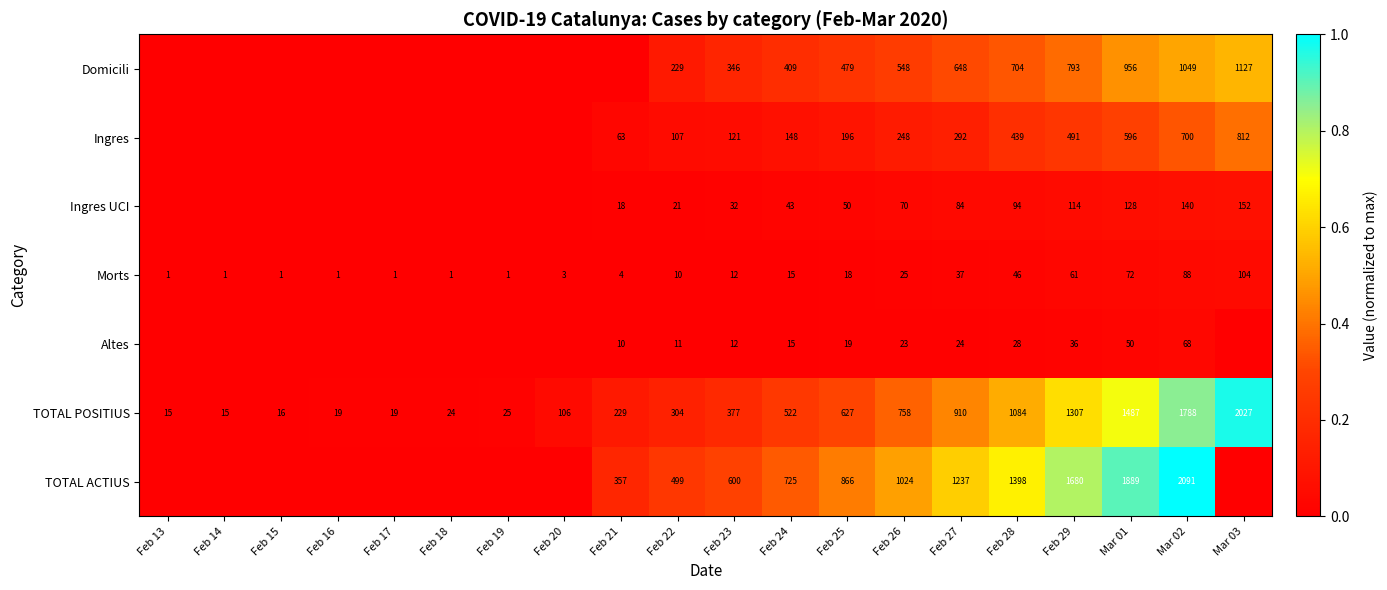

What is the difference between the highest and lowest values at Feb 25?

848